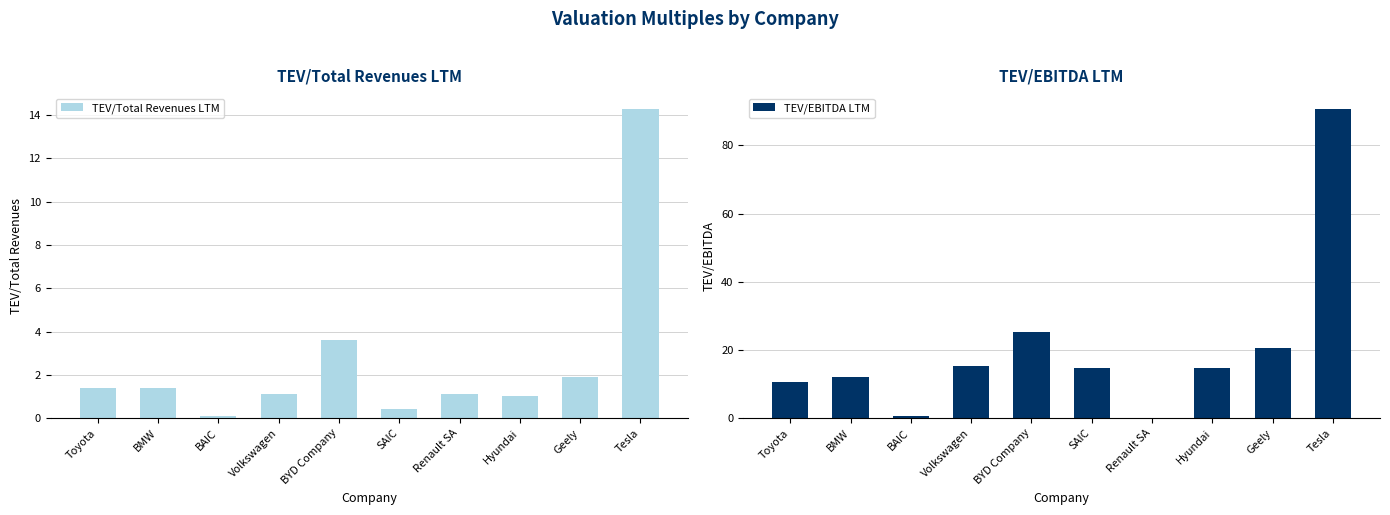

Is the value of TEV/Total Revenues LTM at BMW greater than the value of TEV/EBITDA LTM at Tesla?

No